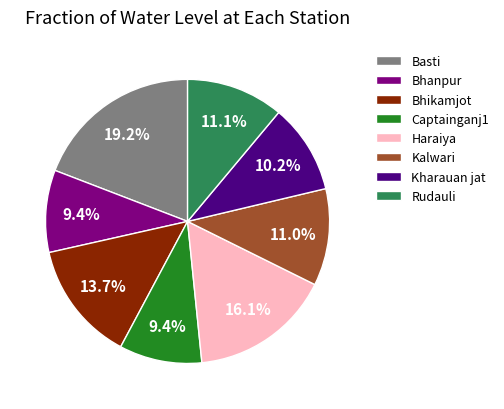

To the nearest percent, what is the average slice percentage?

12%